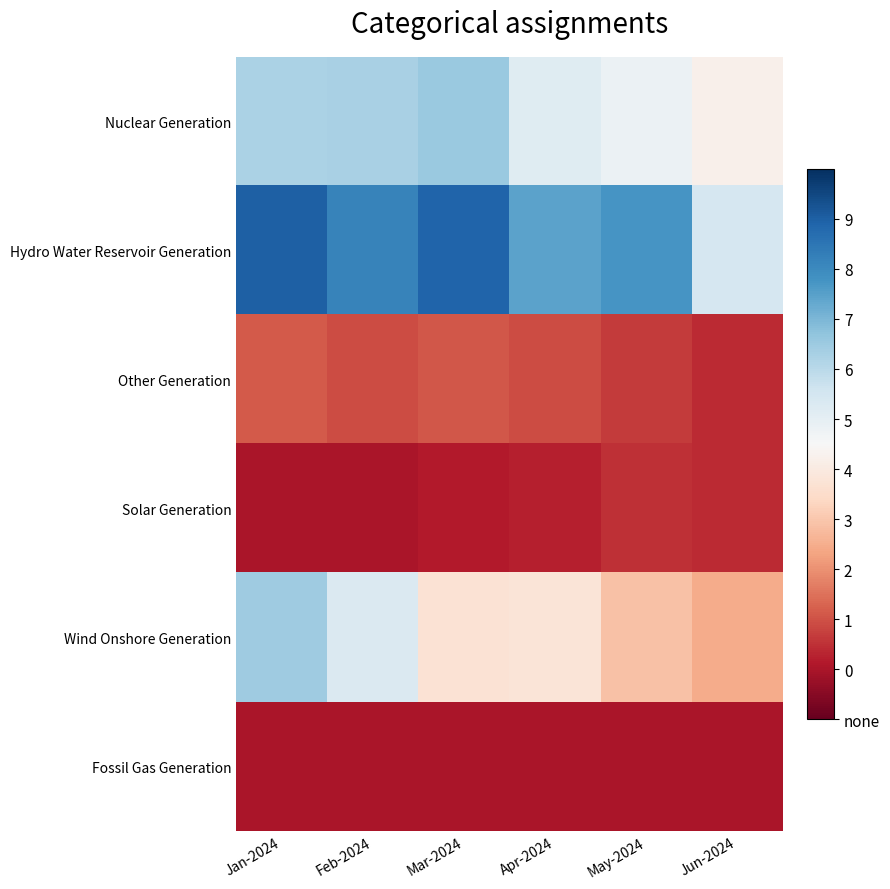

Reading left to right, extract all data points from this chart.

Nuclear Generation: Jan-2024=6.3	Feb-2024=6.3	Mar-2024=6.5	Apr-2024=5.1	May-2024=4.8	Jun-2024=4.2
Hydro Water Reservoir Generation: Jan-2024=9.0	Feb-2024=8.2	Mar-2024=8.9	Apr-2024=7.4	May-2024=7.7	Jun-2024=5.4
Other Generation: Jan-2024=1.1	Feb-2024=0.9	Mar-2024=1.1	Apr-2024=0.9	May-2024=0.6	Jun-2024=0.4
Solar Generation: Jan-2024=0.0	Feb-2024=0.0	Mar-2024=0.1	Apr-2024=0.2	May-2024=0.5	Jun-2024=0.4
Wind Onshore Generation: Jan-2024=6.5	Feb-2024=5.3	Mar-2024=3.7	Apr-2024=3.8	May-2024=2.9	Jun-2024=2.5
Fossil Gas Generation: Jan-2024=0.0	Feb-2024=0.0	Mar-2024=0.0	Apr-2024=0.0	May-2024=0.0	Jun-2024=0.0